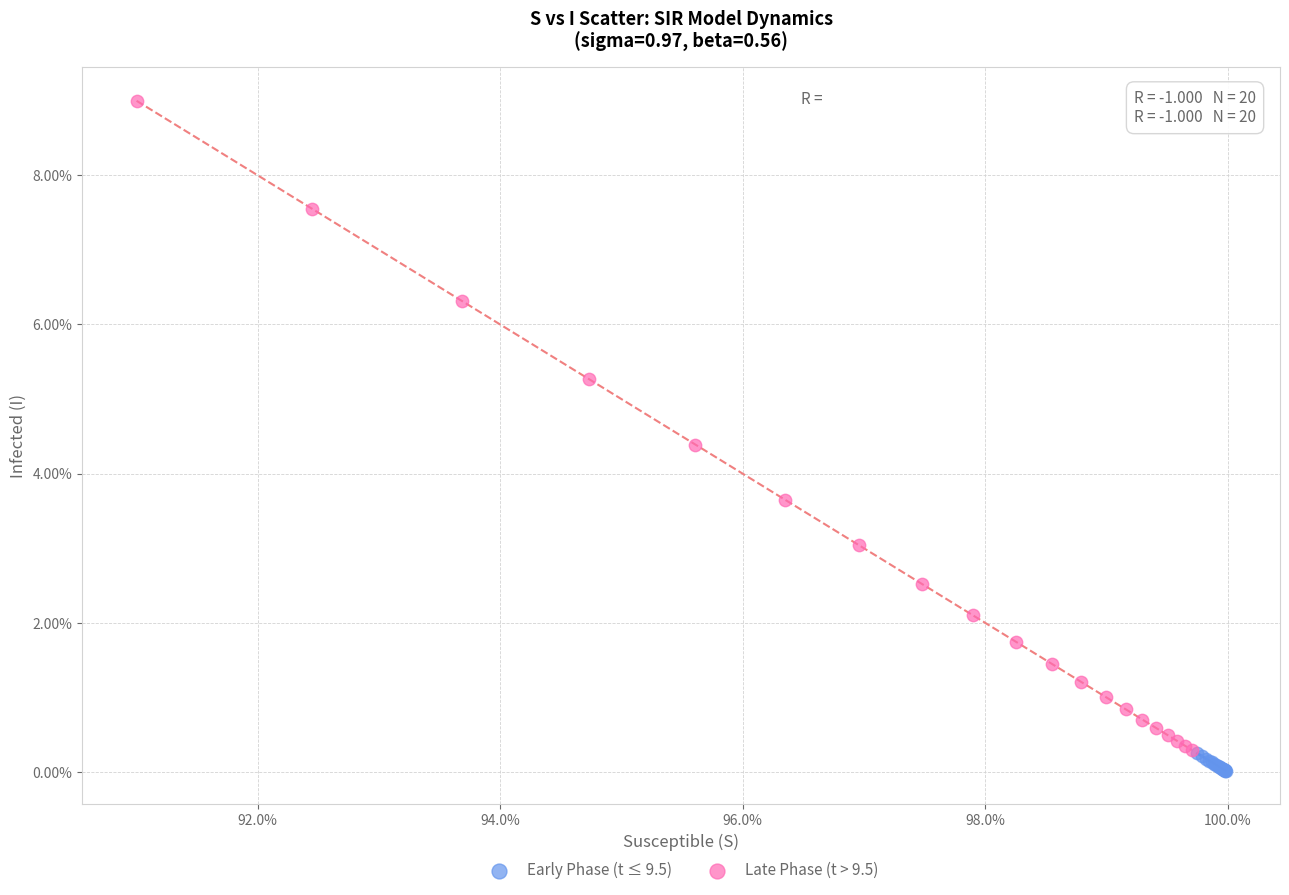

Which series has the widest spread of Y values?

Late Phase (t > 9.5)